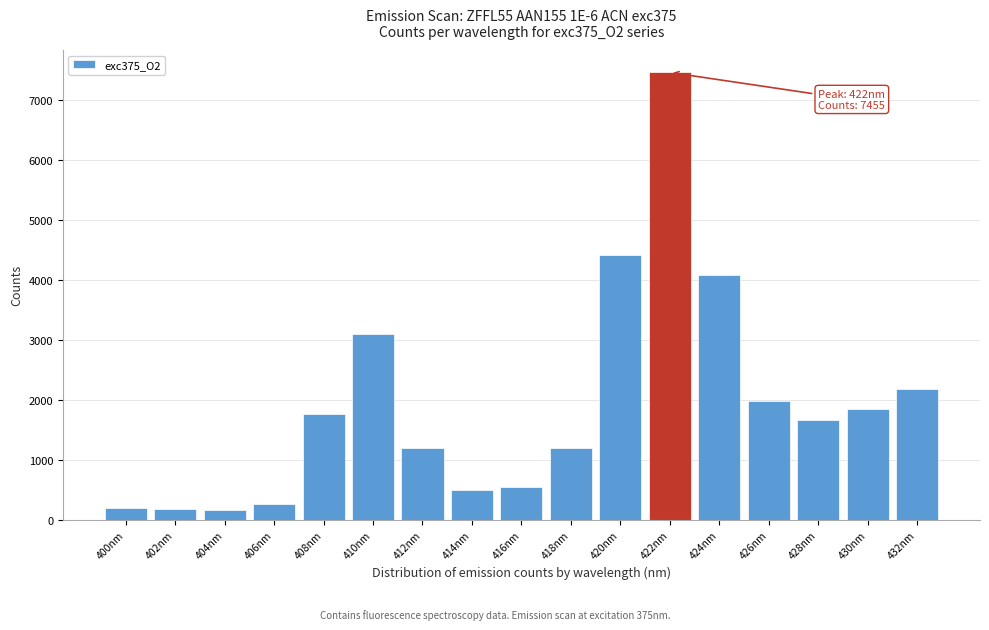

Approximately how many times larger is the value at 426nm compared to 400nm?

10.6